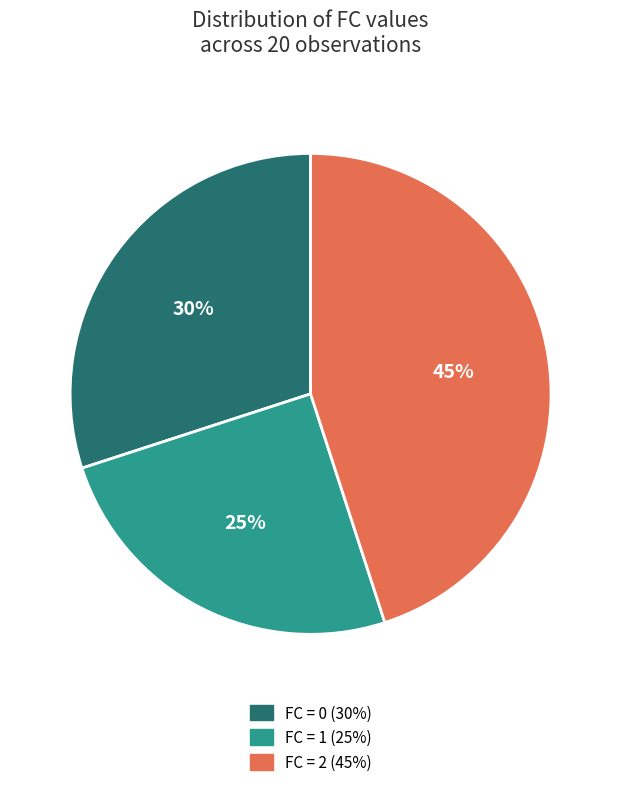

To the nearest percent, what is the difference between the largest and smallest slice percentages?

20%